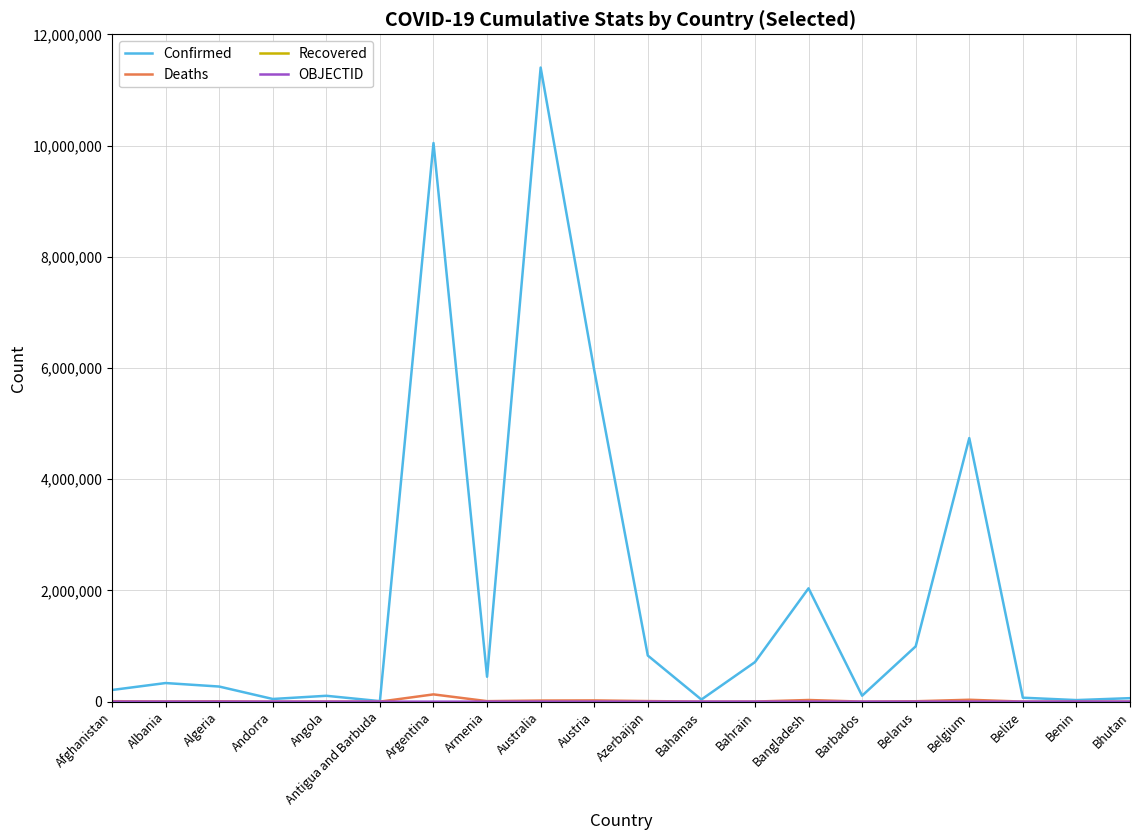

At which category does the chart reach its peak across all series?

Australia